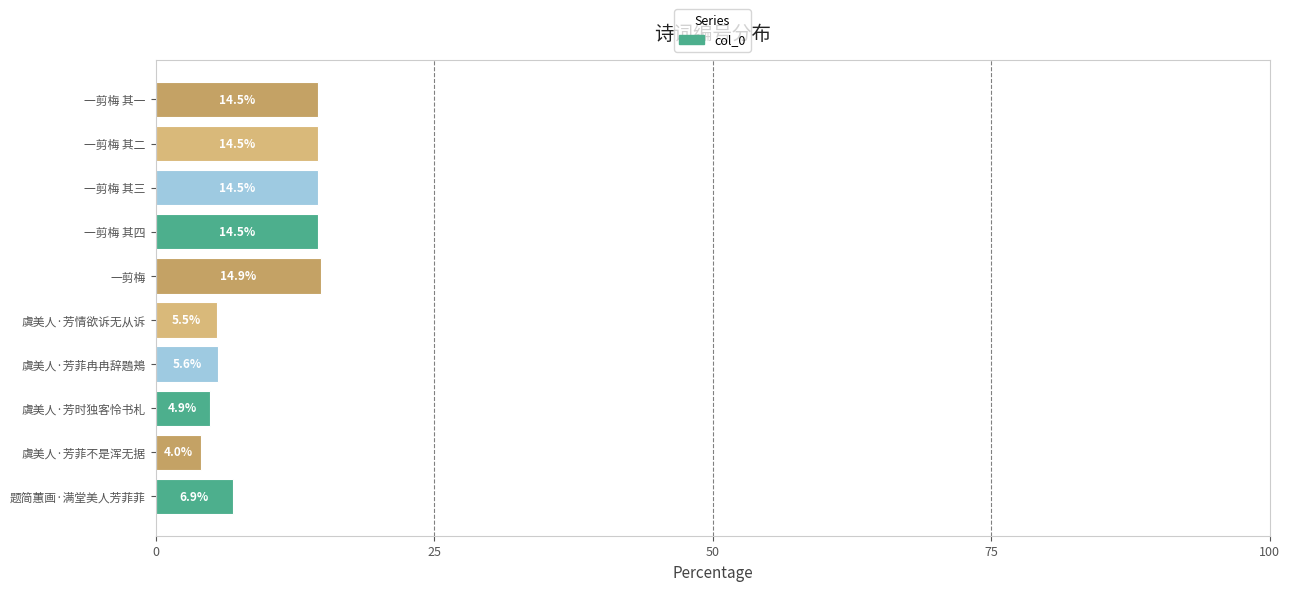

How many data points are above 14?

5